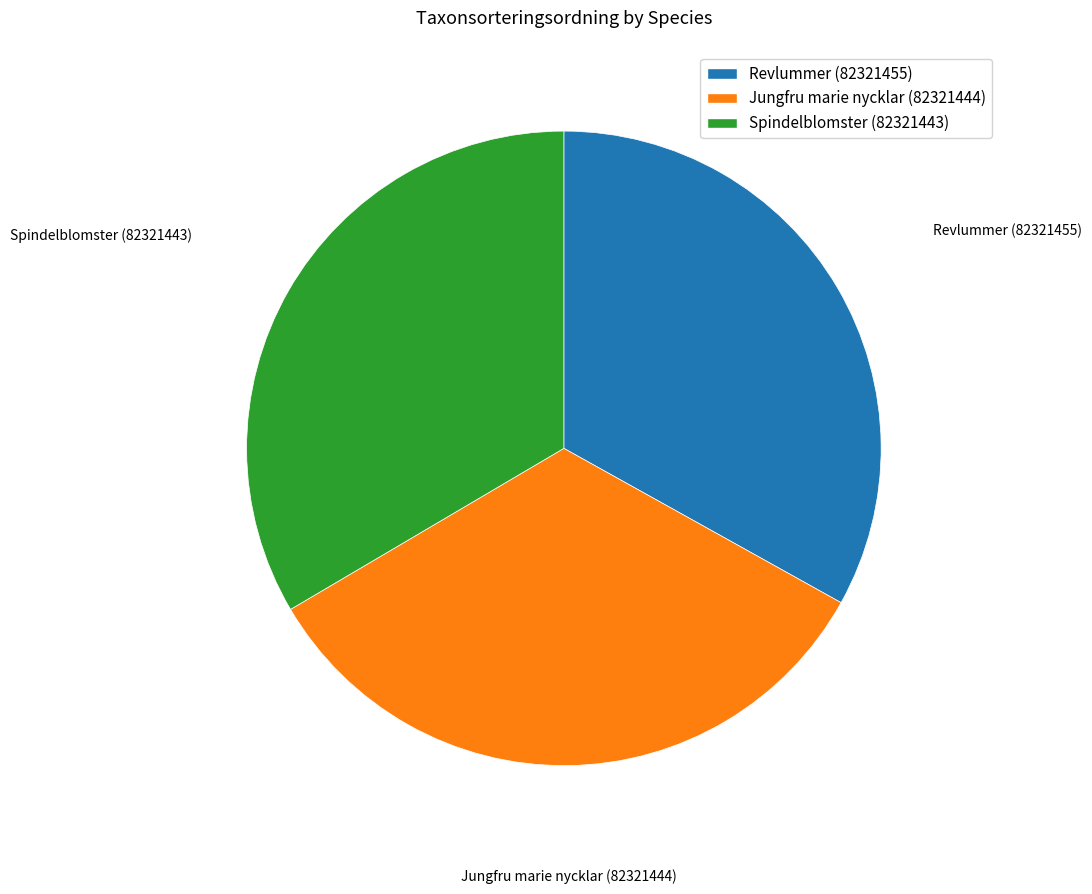

The Jungfru marie nycklar (82321444) slice represents 48% of the pie. True or false?

False